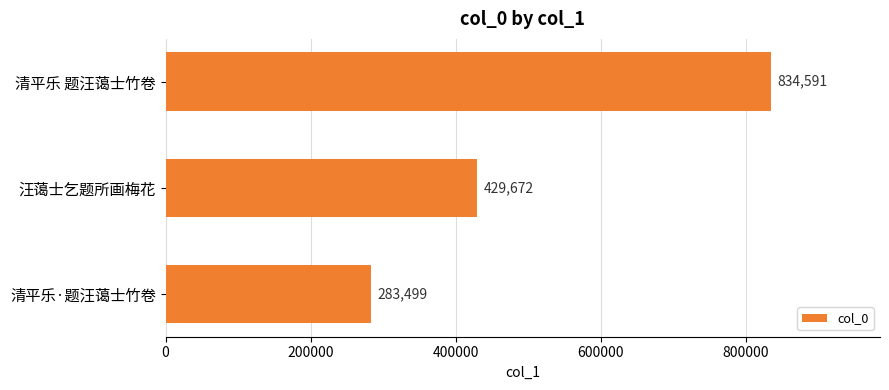

Which has a higher value, 清平乐 题汪蔼士竹卷 or 清平乐·题汪蔼士竹卷?

清平乐 题汪蔼士竹卷